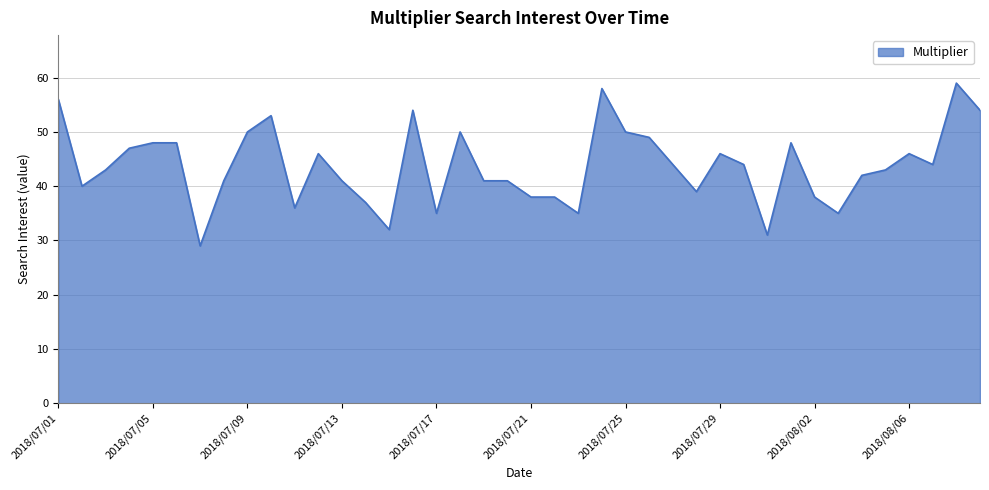

Reading left to right, extract all data points from this chart.

56	40	43	47	48	48	29	41	50	53	36	46	41	37	32	54	35	50	41	41	38	38	35	58	50	49	44	39	46	44	31	48	38	35	42	43	46	44	59	54